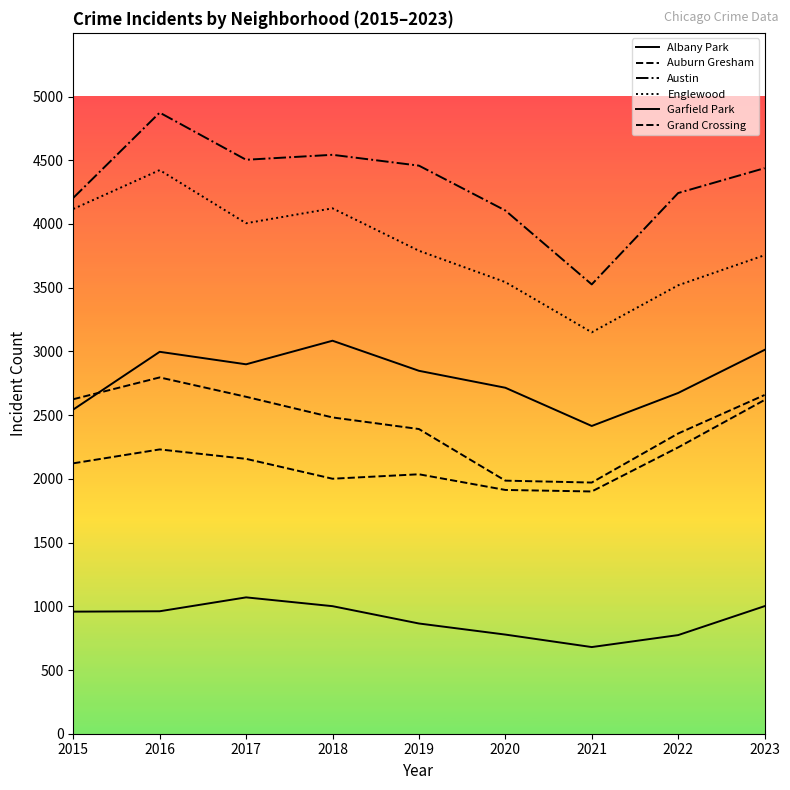

What is the maximum value for Garfield Park?

3084